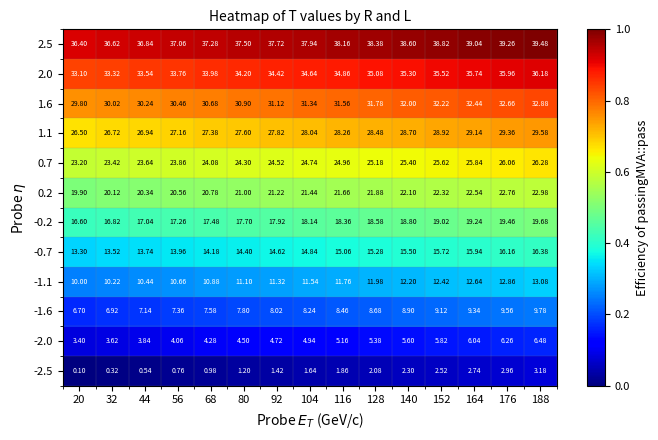

Is the value of 0.2 at 56 greater than the value of 2.0 at 80?

No